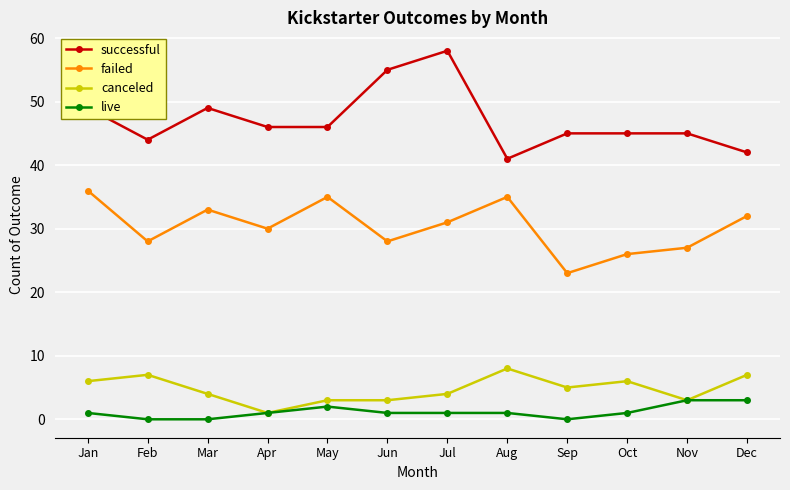

What is the sum of the canceled values at Apr and Aug?

9